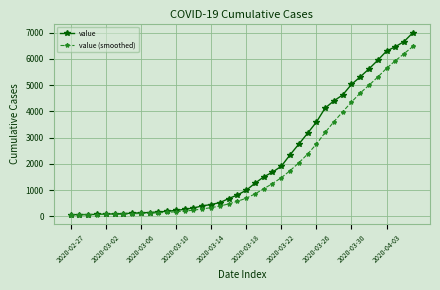

What is the difference between the maximum and second lowest values in the value series?

6936.0